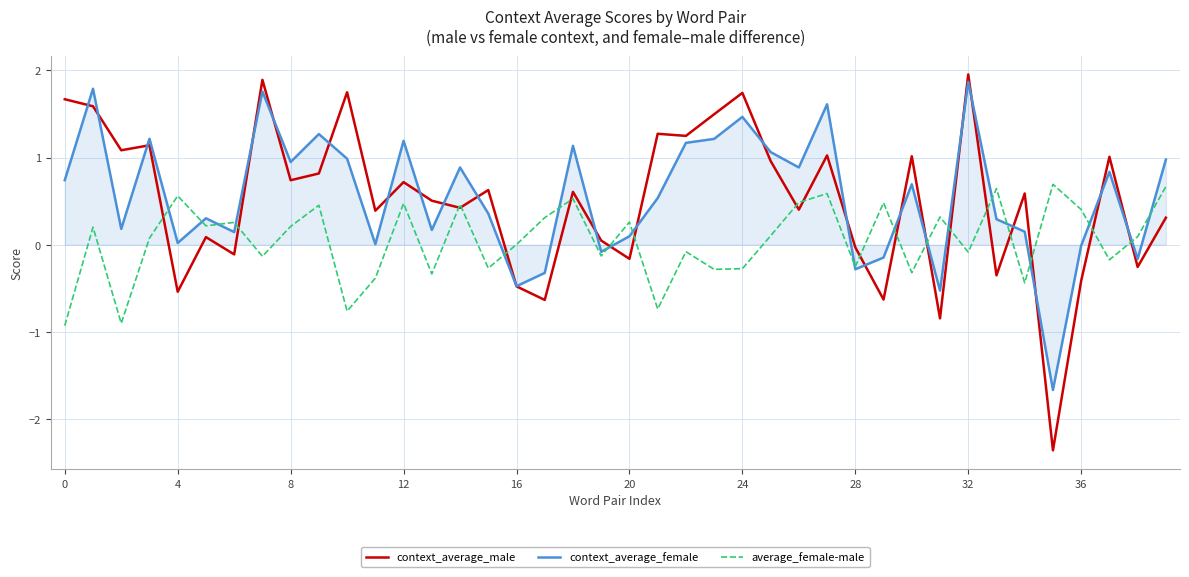

What is the minimum value for average_female-male?

-0.9